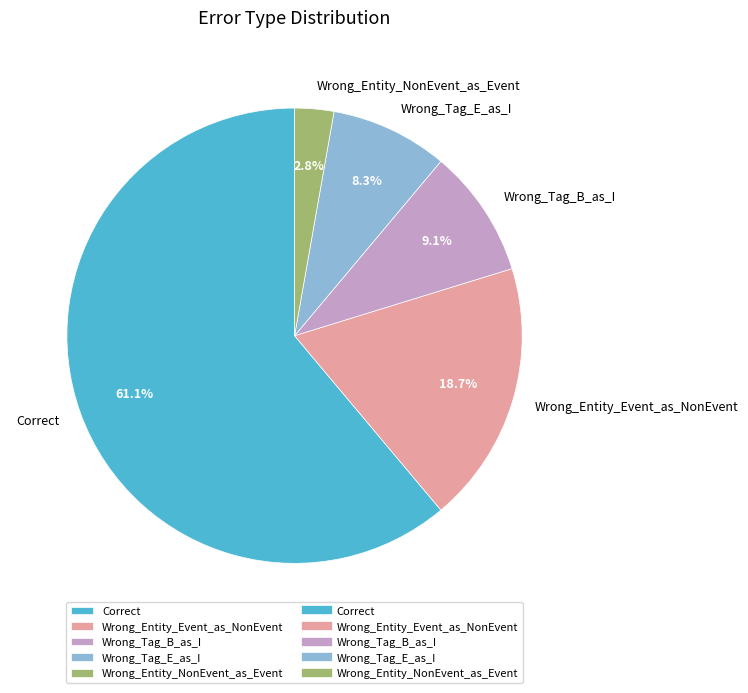

To the nearest percent, what percentage of the pie is Wrong_Tag_B_as_I?

9%